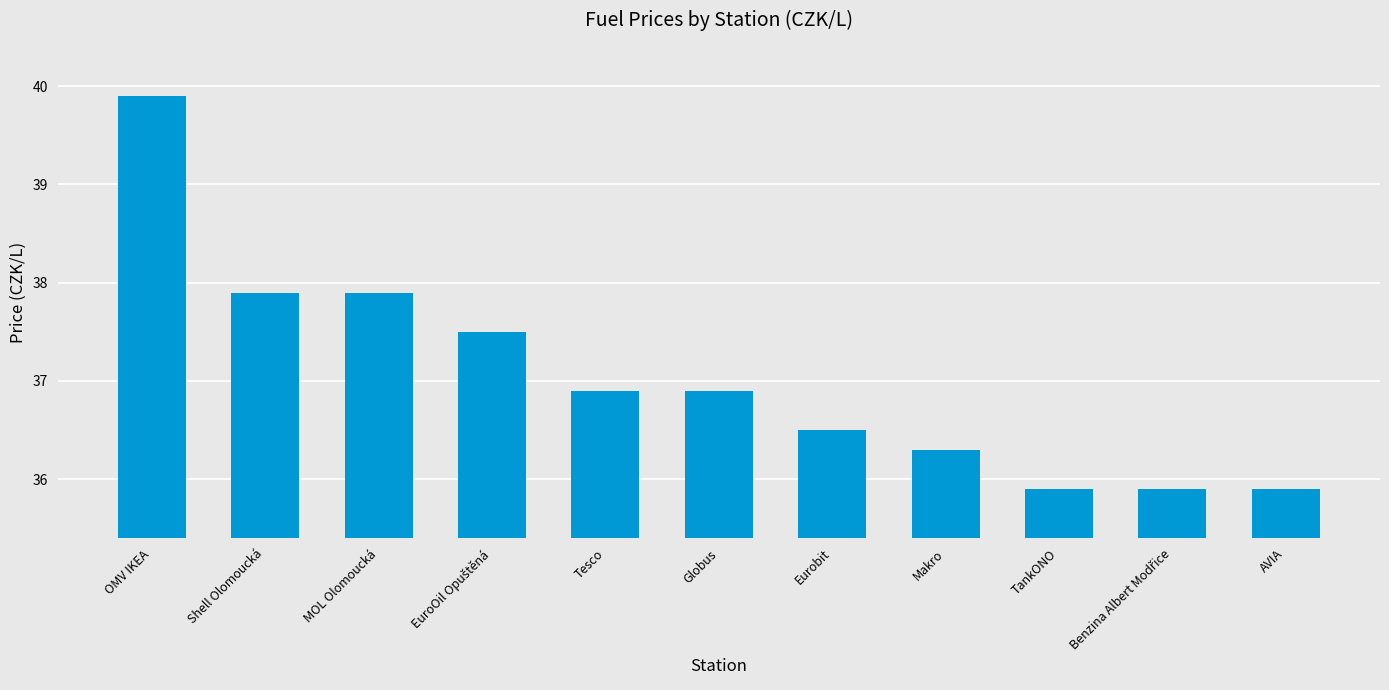

True or false: the data shows 8.3 at Eurobit.

False